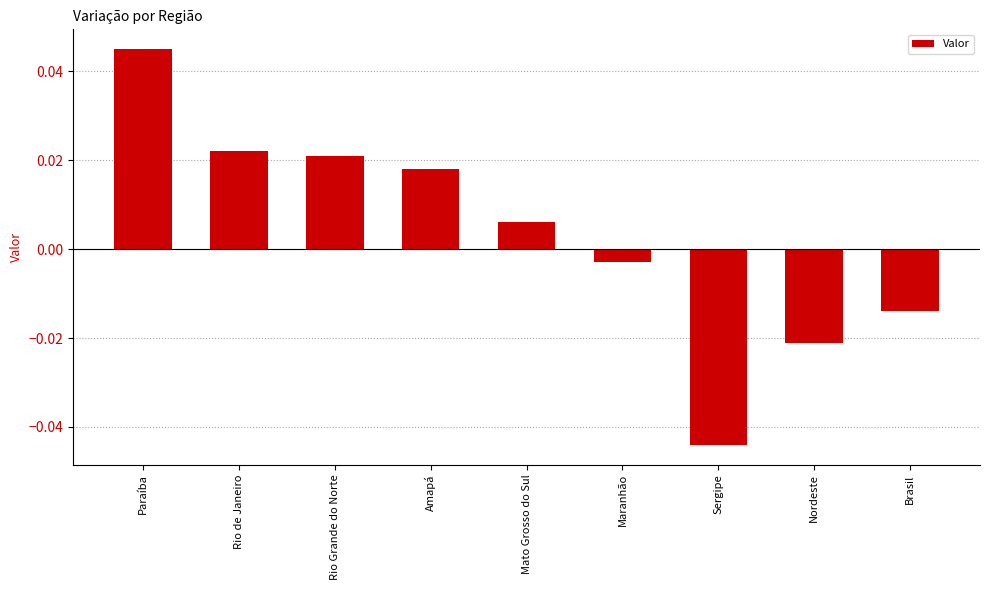

Between Rio Grande do Norte and Brasil, which is larger?

Rio Grande do Norte